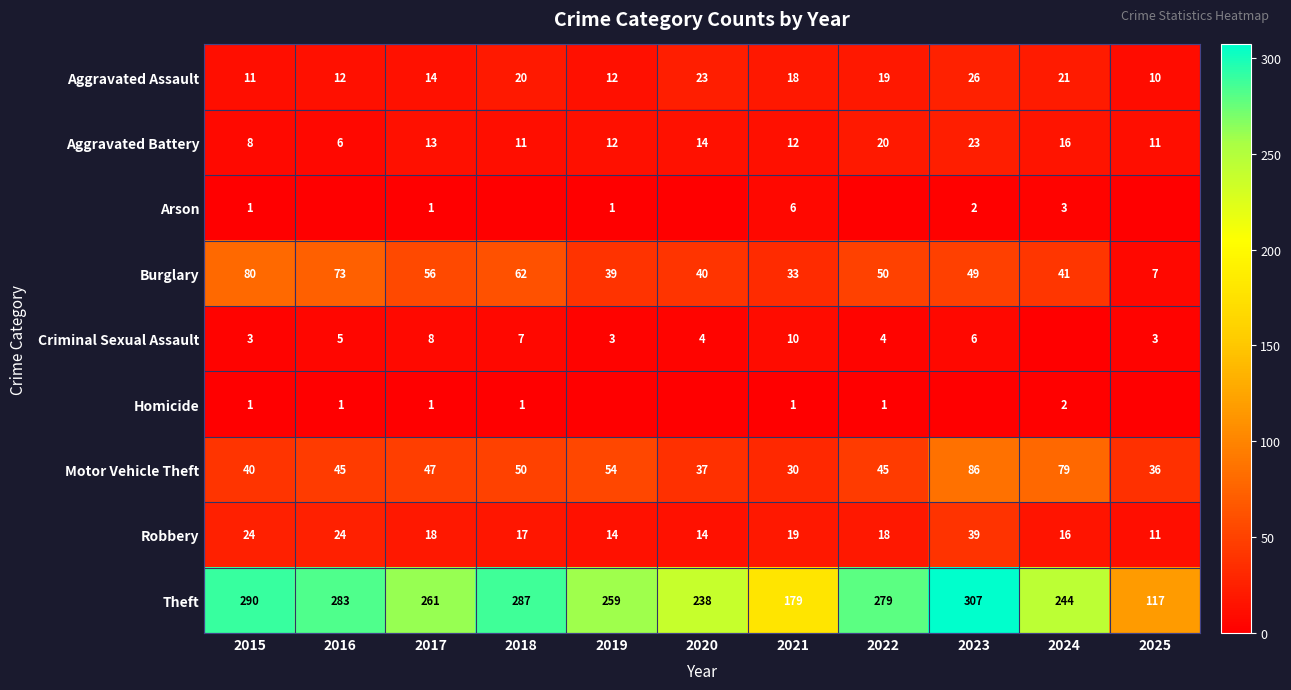

What is the sum of the Burglary values at 2018 and 2022?

112